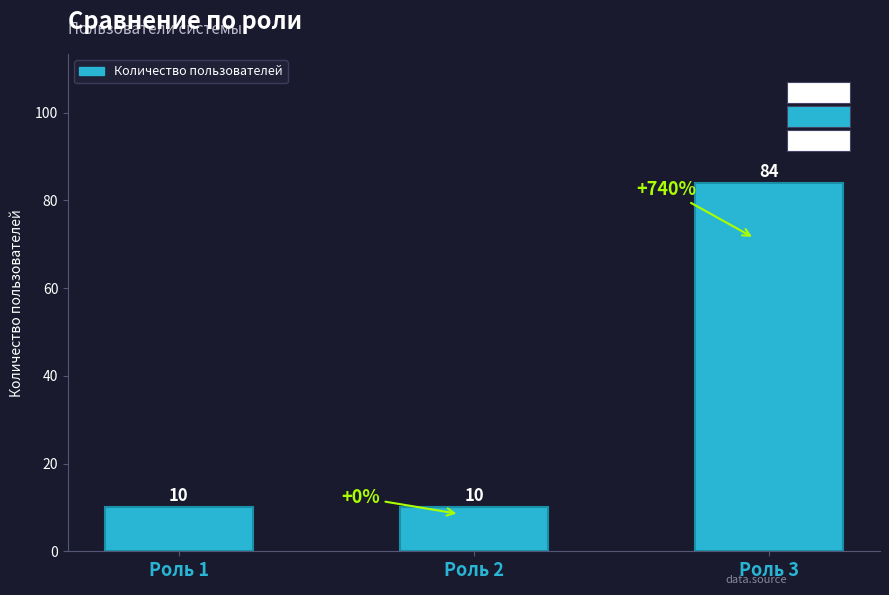

What is the greatest value displayed?

84